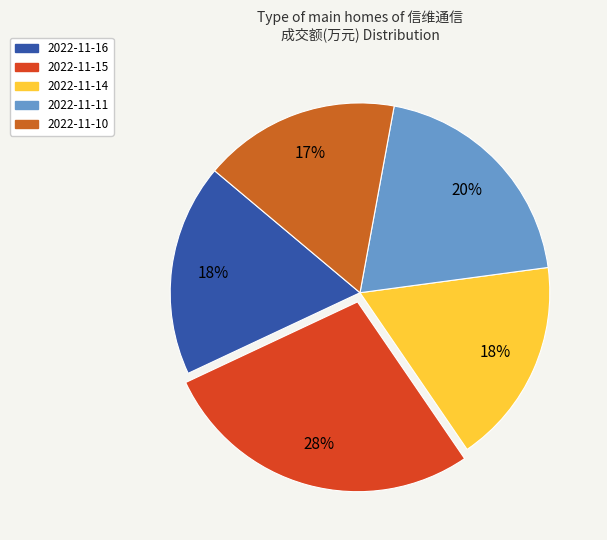

What portion of the pie excludes 2022-11-11?

80.0%